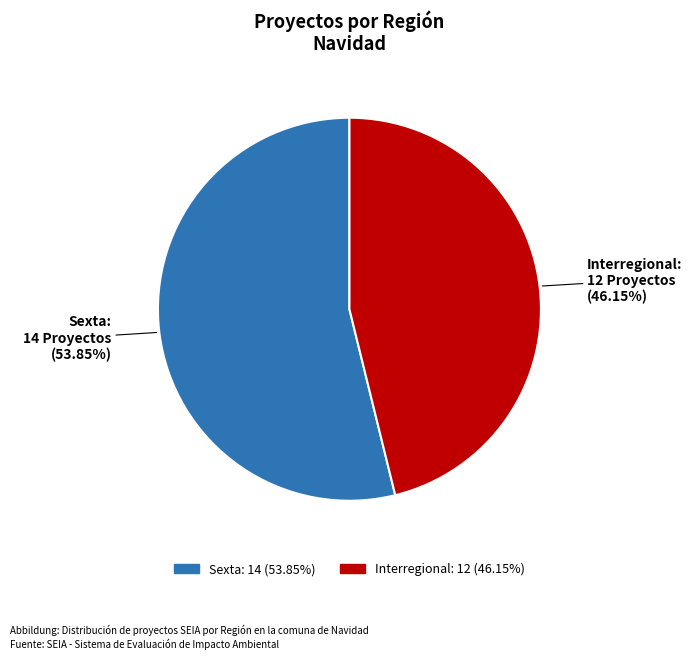

Between Interregional and Sexta, which is larger?

Sexta